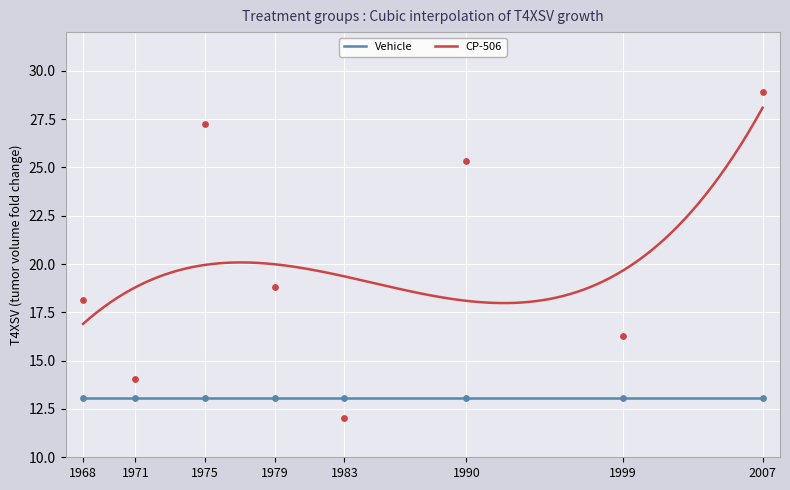

True or false: CP-506 and Vehicle cross at least once.

False